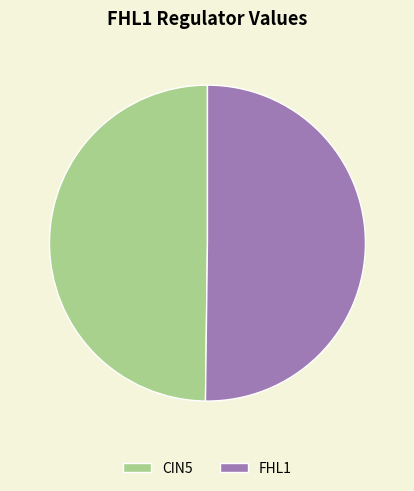

Approximately how many times larger is the value at FHL1 compared to CIN5?

1.0